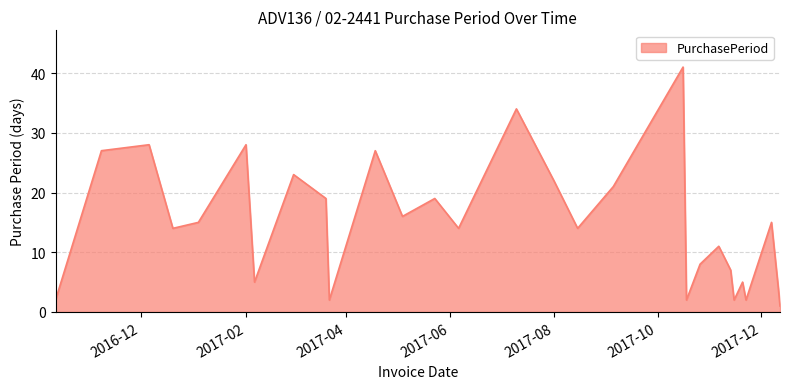

What is the maximum value shown in the chart?

41